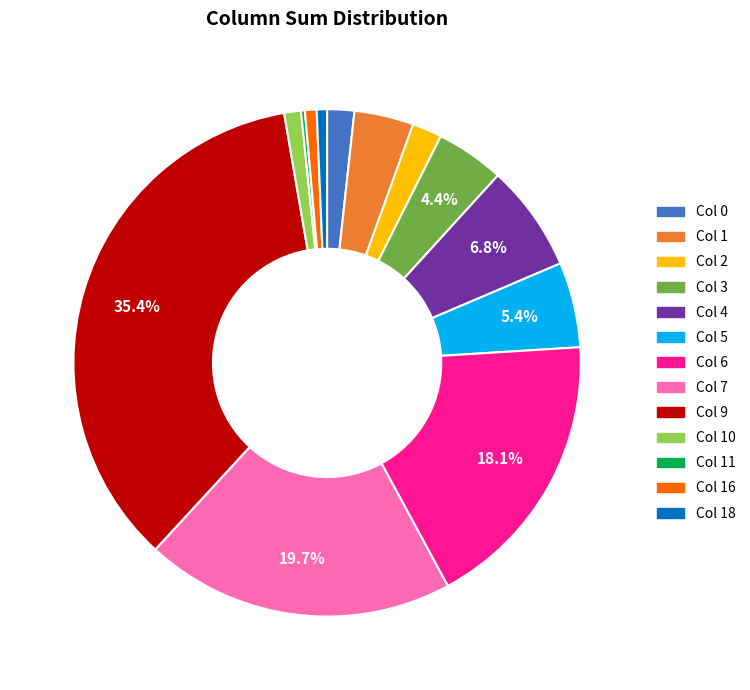

To the nearest percent, what is the average slice percentage?

8%